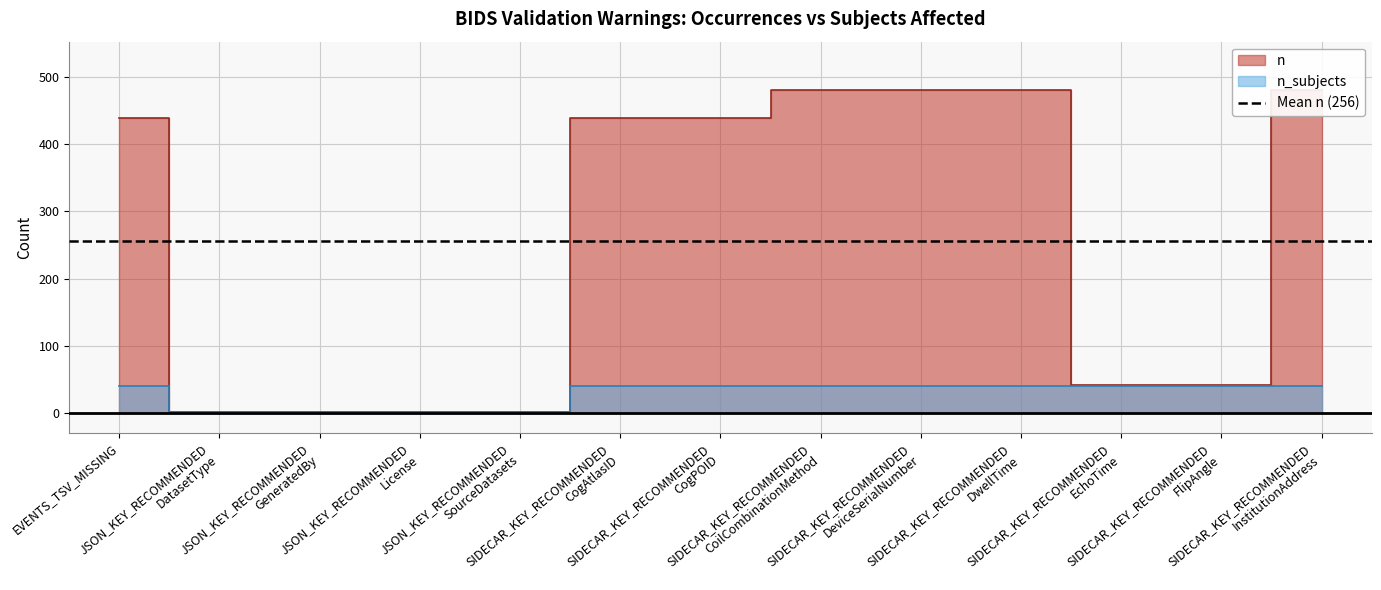

Which series has the largest total across all categories?

n